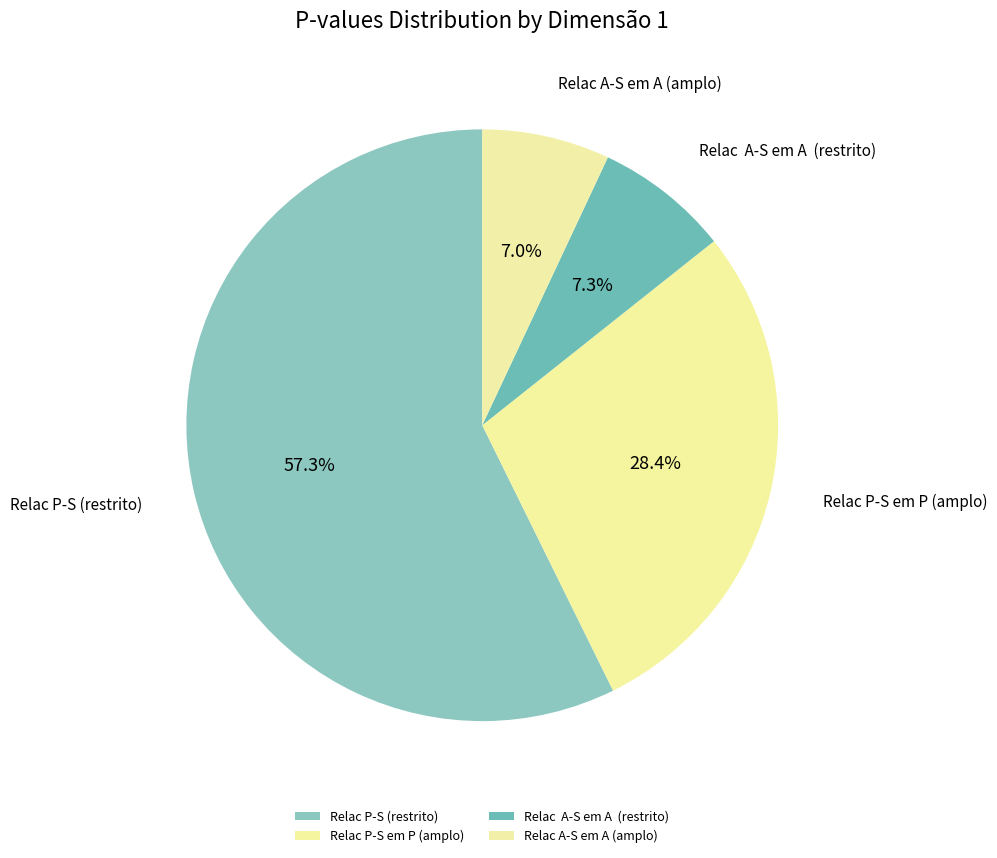

Is there a majority slice in this chart?

Yes